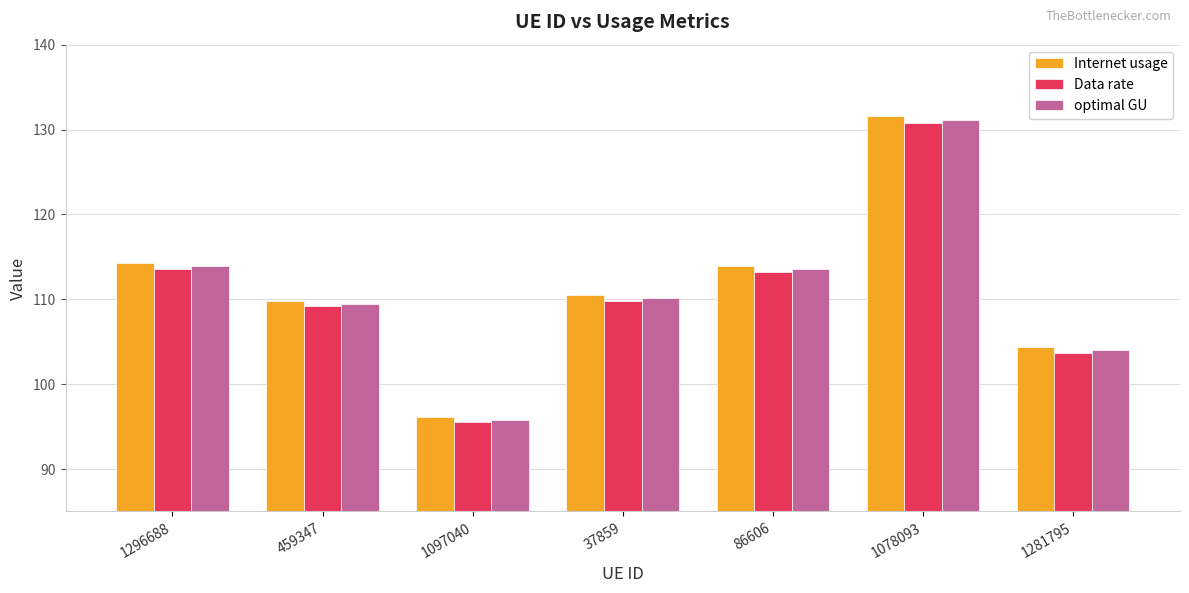

What is the average value of the Internet usage series?

111.5